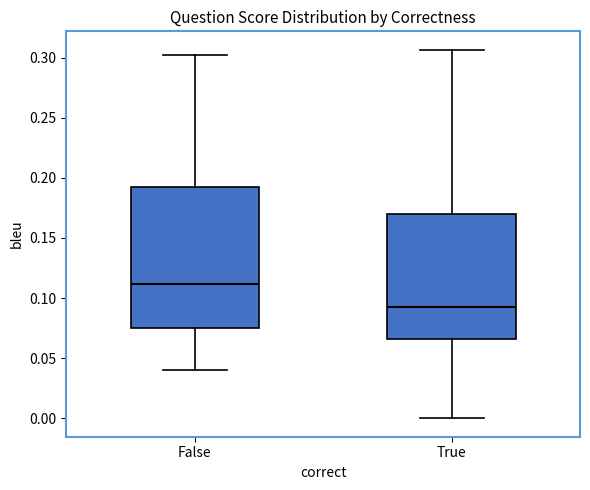

Reading left to right, transcribe this box plot: for each box, give where its median line is, the range the box spans, and where its two whiskers end, as read against the y-axis. The values are not printed on the chart, so give them approximately, as read against the axis.

False: median 0.110, box 0.075 to 0.190, whiskers 0.040 to 0.300
True: median 0.090, box 0.065 to 0.170, whiskers 0.000 to 0.305